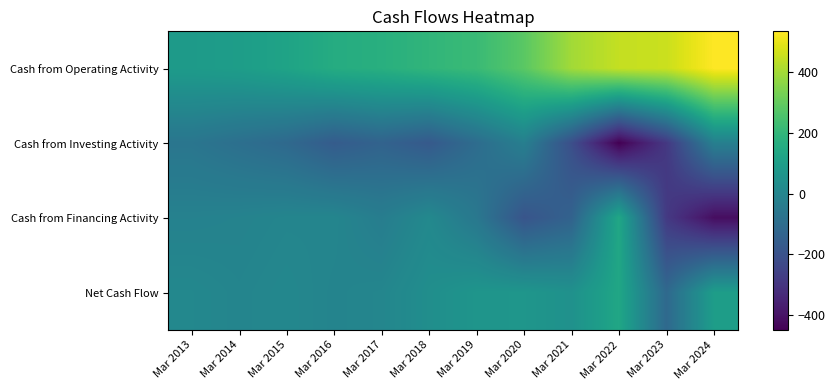

Reading right to left, what are all the values shown in this chart?

Cash from Operating Activity: Mar 2024=535	Mar 2023=456	Mar 2022=447	Mar 2021=398	Mar 2020=284	Mar 2019=219	Mar 2018=197	Mar 2017=171	Mar 2016=159	Mar 2015=122	Mar 2014=98	Mar 2013=88
Cash from Investing Activity: Mar 2024=-24	Mar 2023=-287	Mar 2022=-449	Mar 2021=-212	Mar 2020=-26	Mar 2019=-100	Mar 2018=-172	Mar 2017=-137	Mar 2016=-163	Mar 2015=-113	Mar 2014=-89	Mar 2013=-64
Cash from Financing Activity: Mar 2024=-414	Mar 2023=-283	Mar 2022=136	Mar 2021=-139	Mar 2020=-190	Mar 2019=-55	Mar 2018=13	Mar 2017=-32	Mar 2016=0	Mar 2015=-1	Mar 2014=-10	Mar 2013=-15
Net Cash Flow: Mar 2024=97	Mar 2023=-114	Mar 2022=134	Mar 2021=48	Mar 2020=67	Mar 2019=64	Mar 2018=37	Mar 2017=2	Mar 2016=-5	Mar 2015=8	Mar 2014=-2	Mar 2013=9